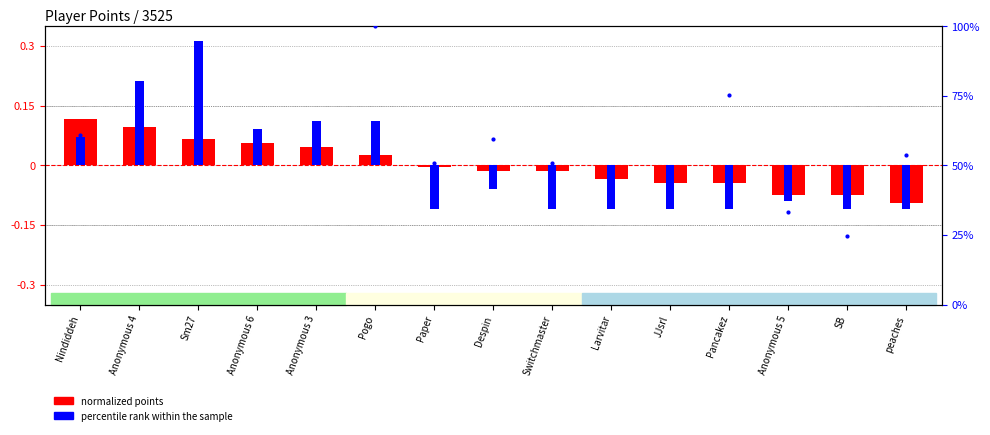

True or false: normalized points has a value of -0.0 at Larvitar.

True